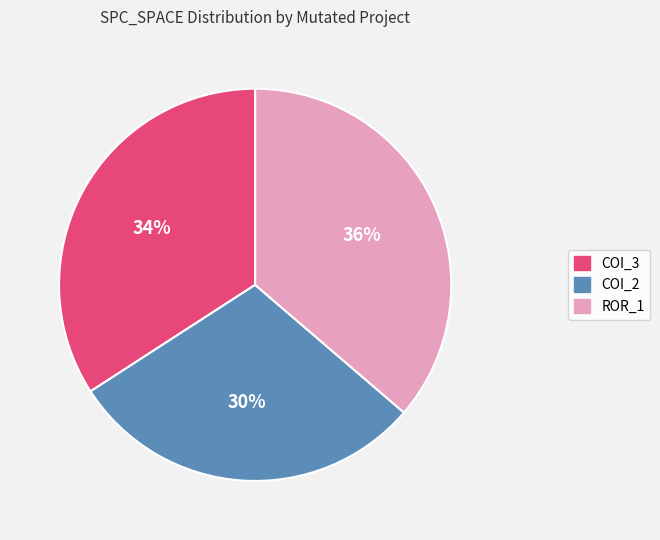

To the nearest percent, what is the average slice percentage?

33%